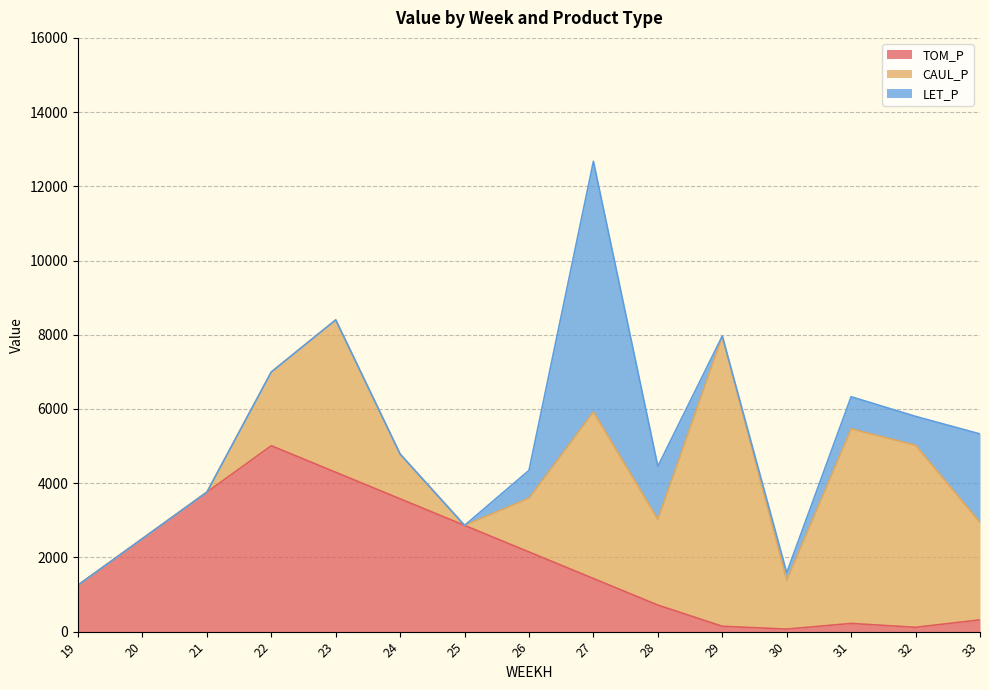

What is the total value across all series at 32?

5800.4